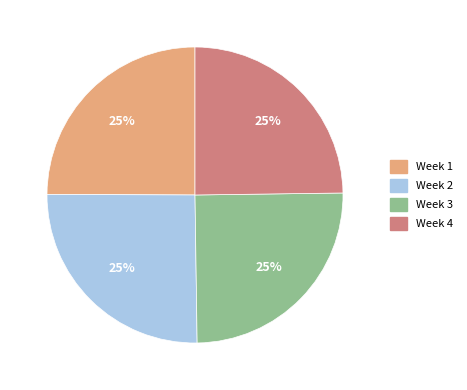

Approximately how many times larger is the value at Week 2 compared to Week 1?

1.0